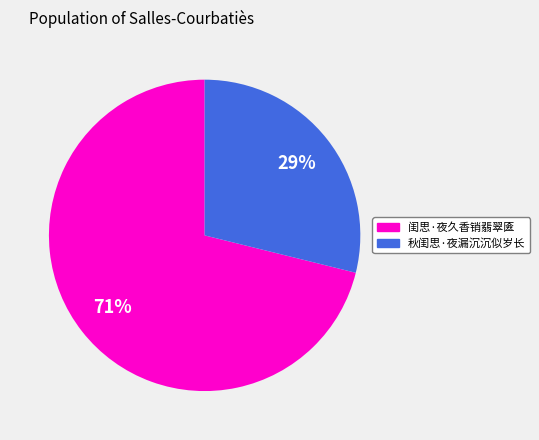

To the nearest percent, what portion does 秋闺思·夜漏沉沉似岁长 represent?

29%